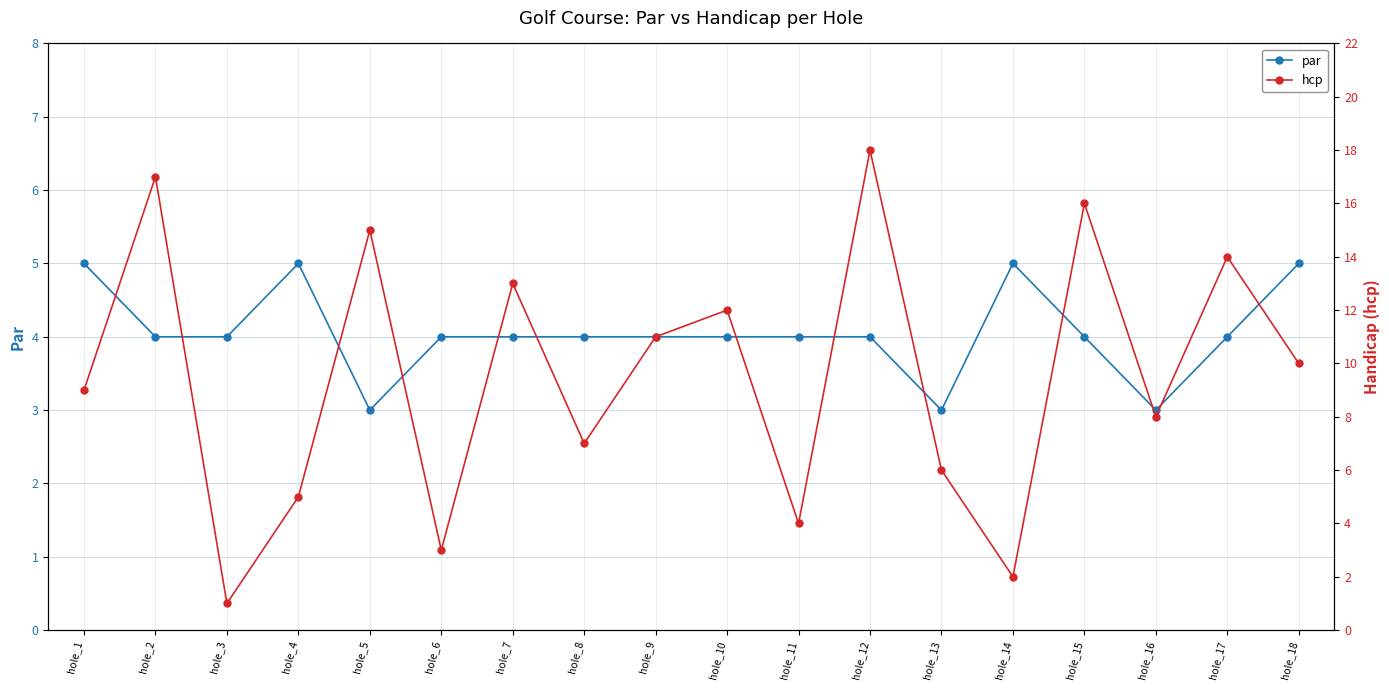

What is the value of the par point at the 8th from the left?

4